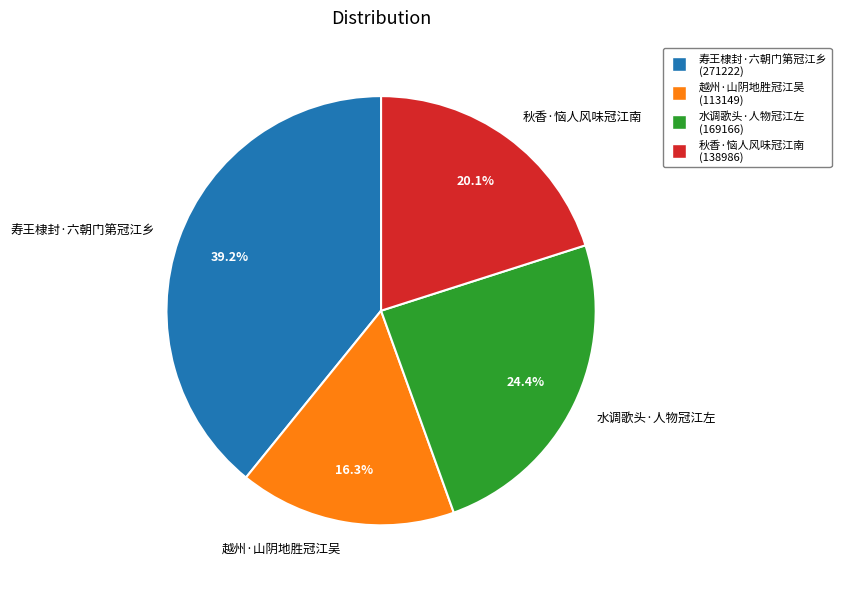

To the nearest percent, what is the combined percentage of 越州·山阴地胜冠江吴 and 水调歌头·人物冠江左?

41%